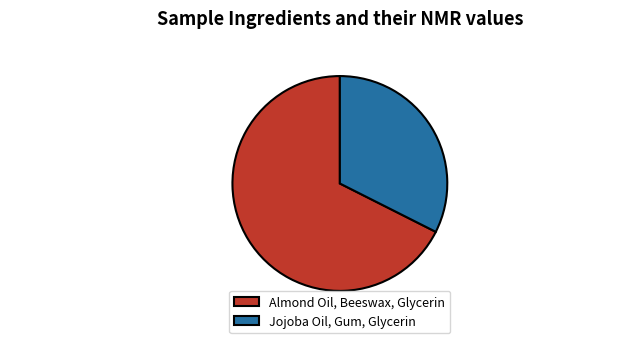

What is the ratio of the value at Jojoba Oil, Gum, Glycerin to the value at Almond Oil, Beeswax, Glycerin?

0.5